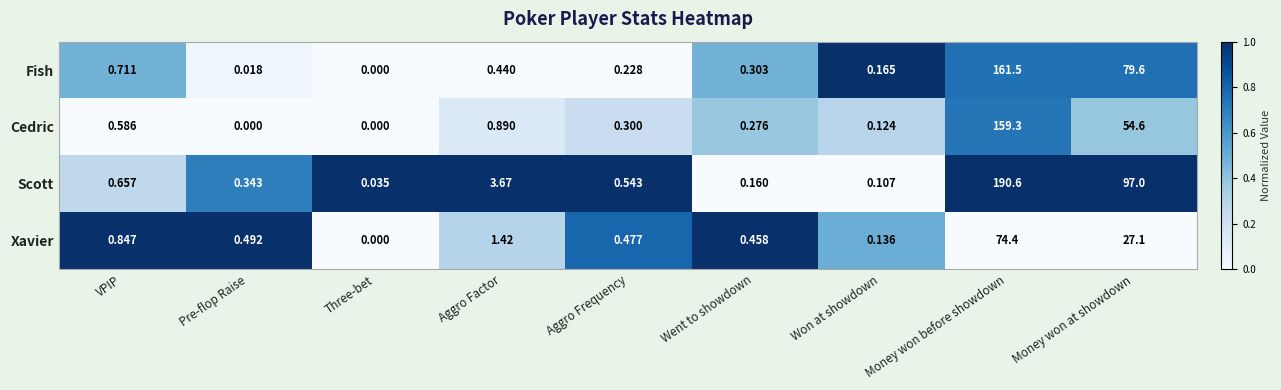

At which category does the chart reach its peak across all series?

Money won before showdown